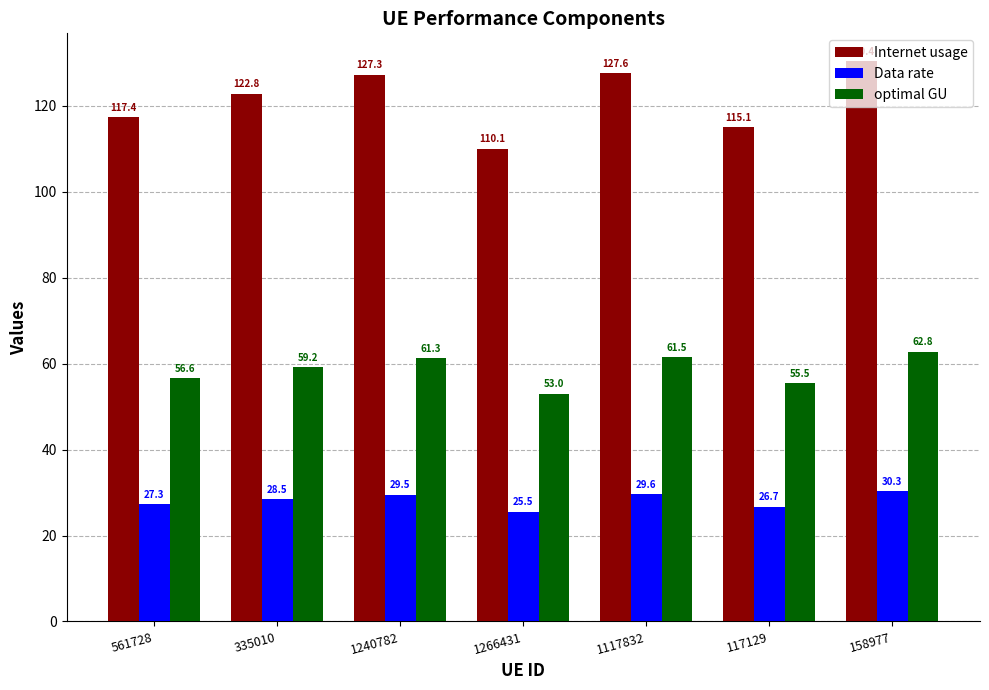

What is the approximate value of optimal GU at 1117832?

61.5